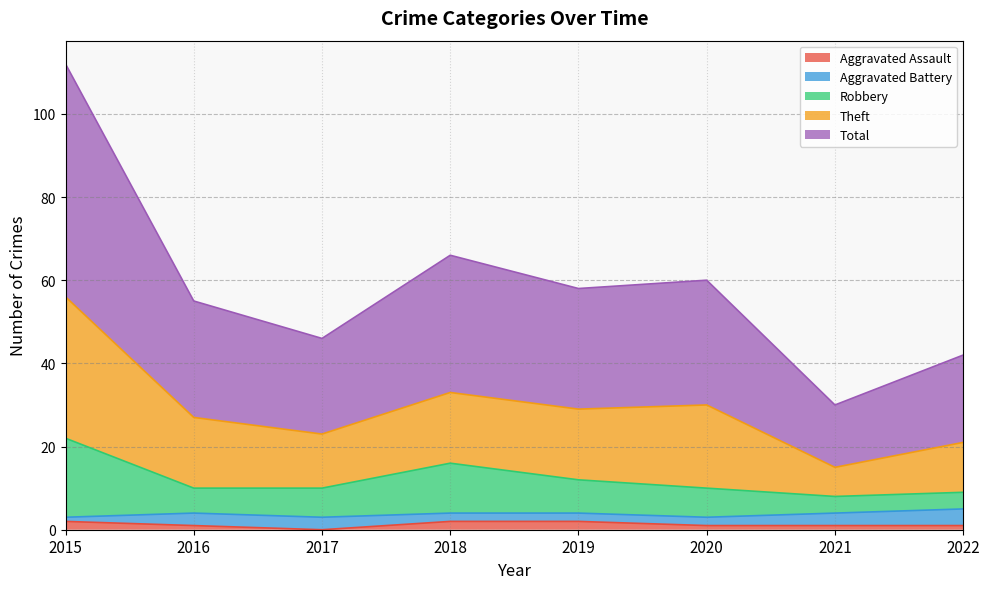

True or false: Robbery and Total cross at least once.

False